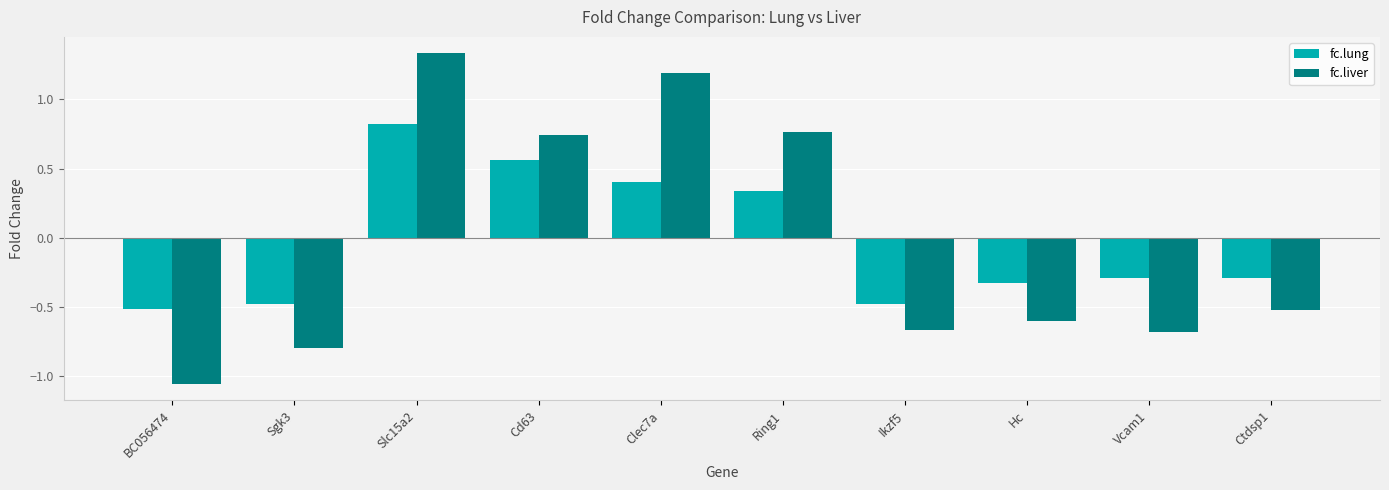

The value of fc.lung at Vcam1 is -0.3. True or false?

True